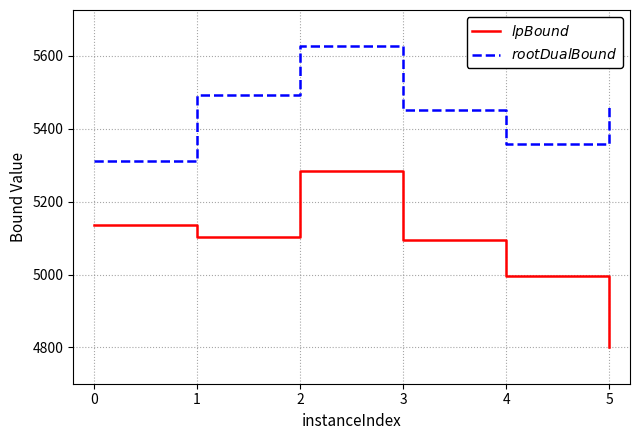

Rank the series at 4 from lowest to highest value.

$lpBound$, $rootDualBound$